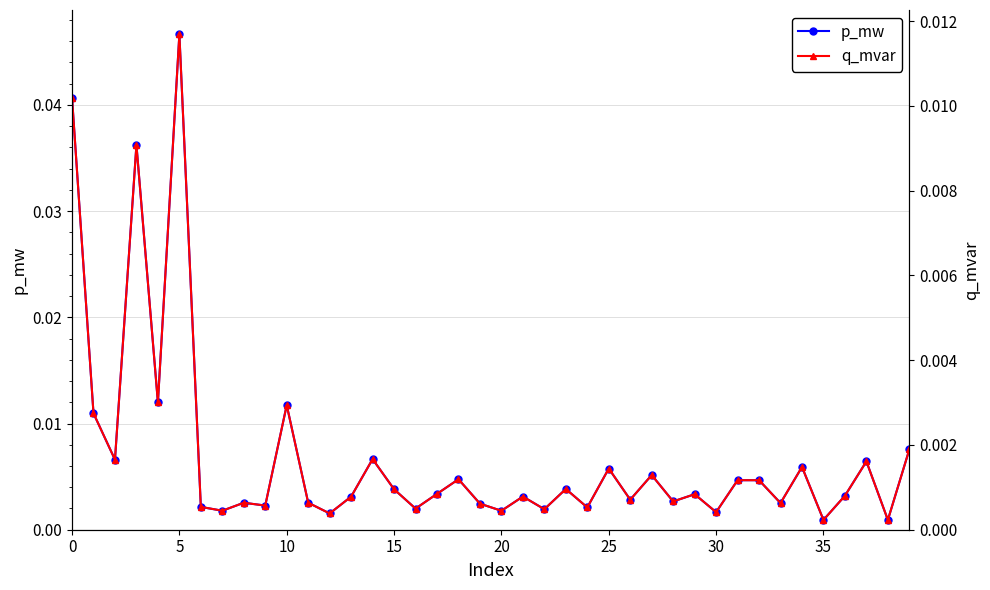

What is the sum of all q_mvar values?

0.1